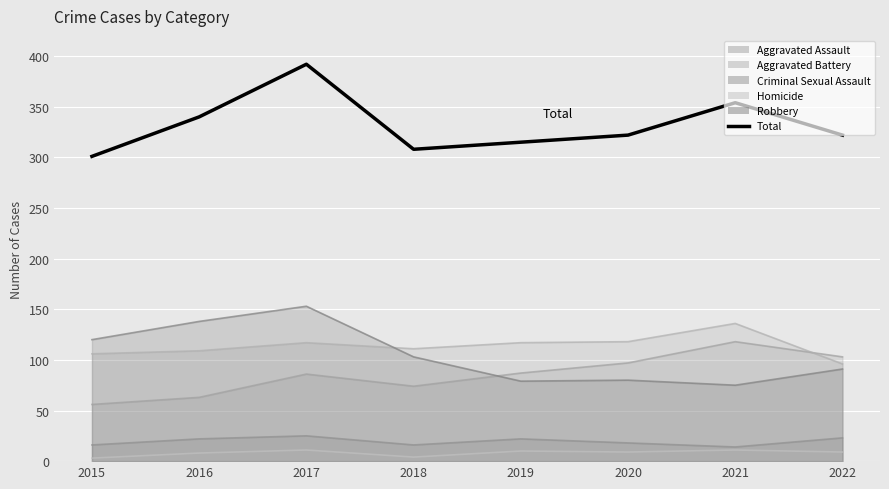

Approximately how many times larger is the value at 2016 compared to 2018?

1.1